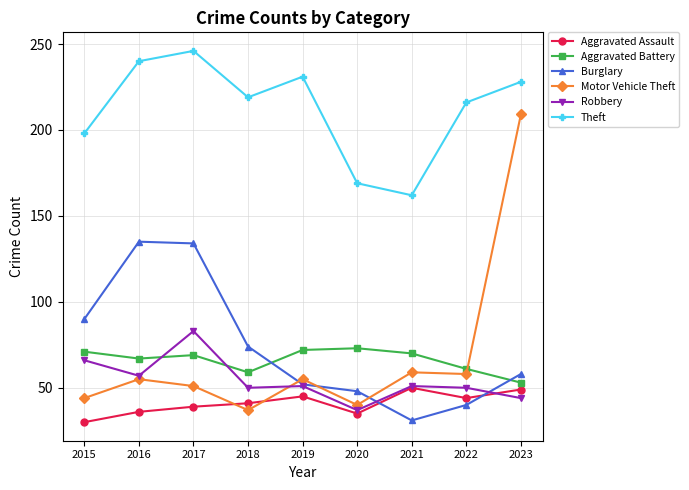

What is the minimum value for Robbery?

37